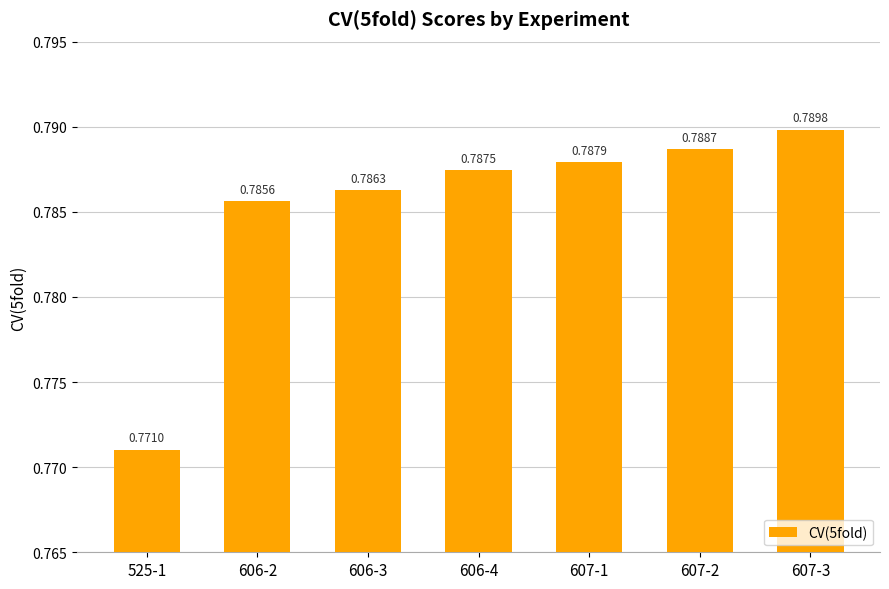

Between 606-2 and 525-1, which is larger?

606-2